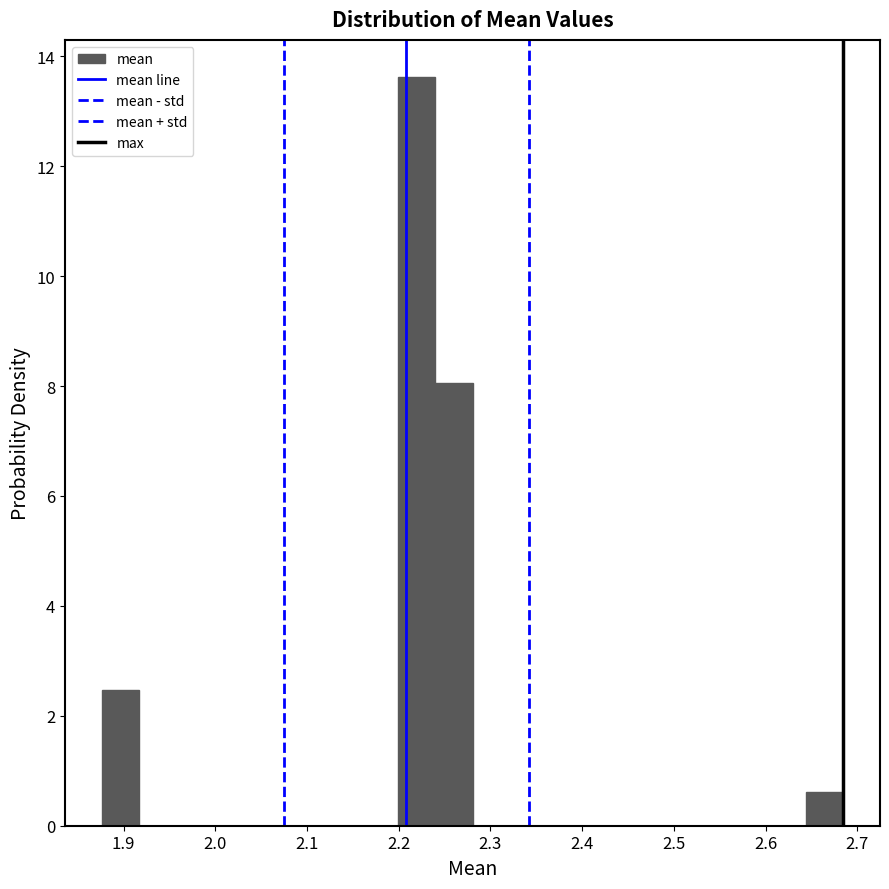

Reading left to right, list every bar in this chart as the range it spans on the x-axis followed by its height. Neither the bar edges nor the heights are printed on the chart, so give them approximately, as read against the axes.

1.88 to 1.92: 2.4
1.92 to 1.96: 0
1.96 to 2.00: 0
2.00 to 2.04: 0
2.04 to 2.08: 0
2.08 to 2.12: 0
2.12 to 2.16: 0
2.16 to 2.20: 0
2.20 to 2.24: 13.6
2.24 to 2.28: 8.0
2.28 to 2.32: 0
2.32 to 2.36: 0
2.36 to 2.40: 0
2.40 to 2.44: 0
2.44 to 2.48: 0
2.48 to 2.52: 0
2.52 to 2.56: 0
2.56 to 2.60: 0
2.60 to 2.64: 0
2.64 to 2.68: 0.6